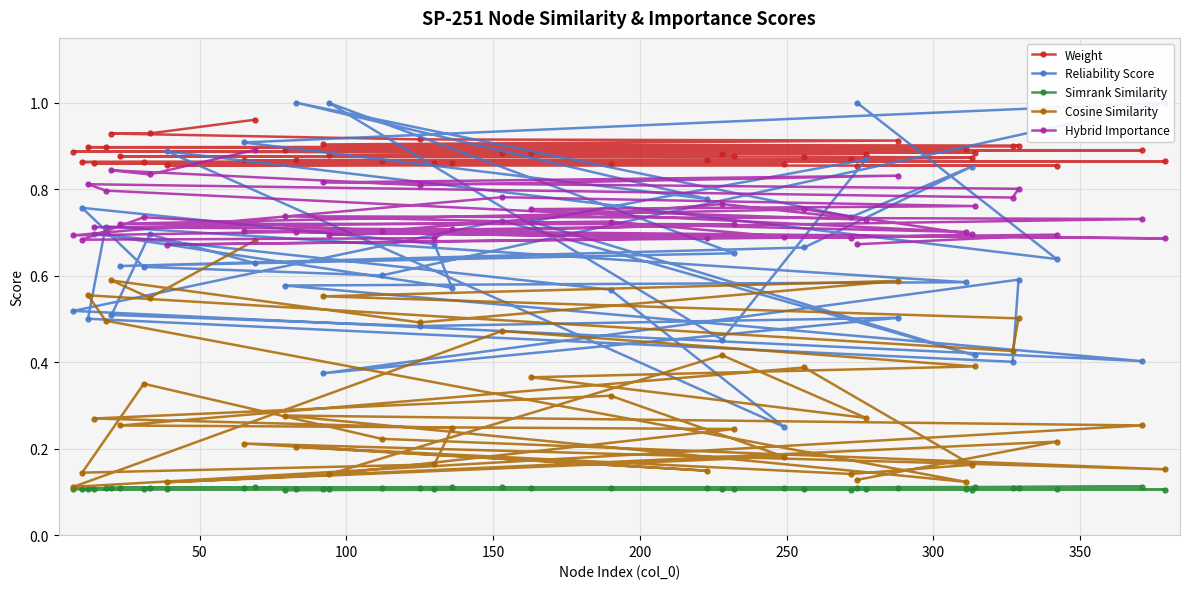

Count the Cosine Similarity values in the range 0 to 1.

40